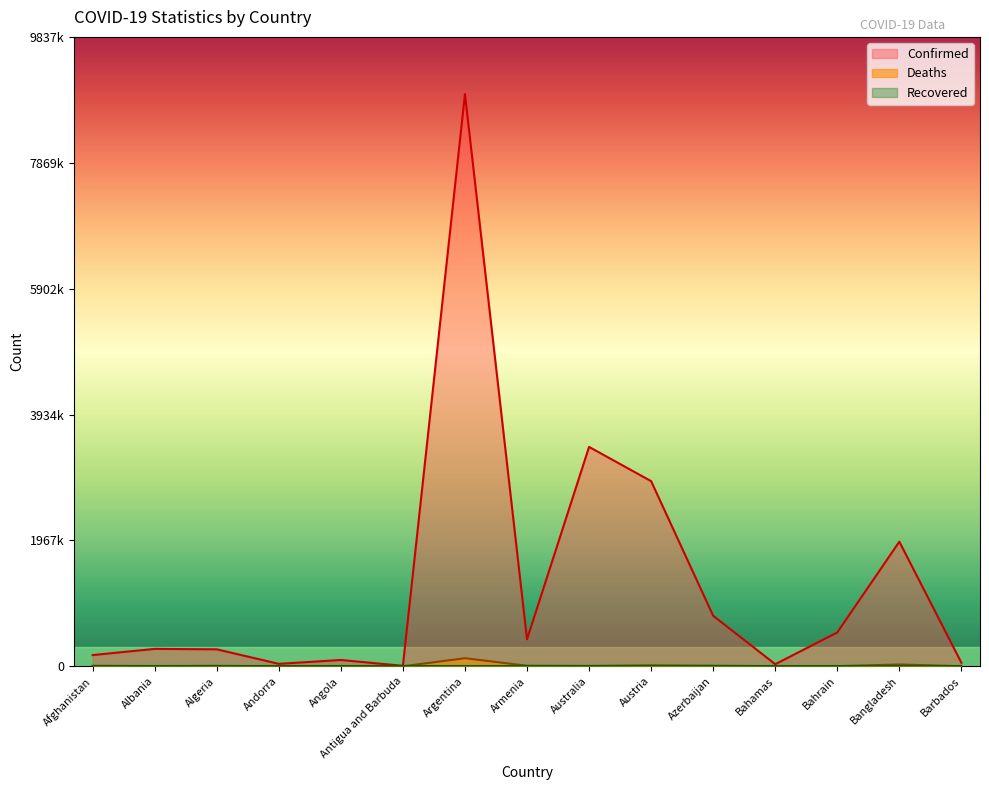

List the series in order of their overall mean, highest first.

Confirmed, Deaths